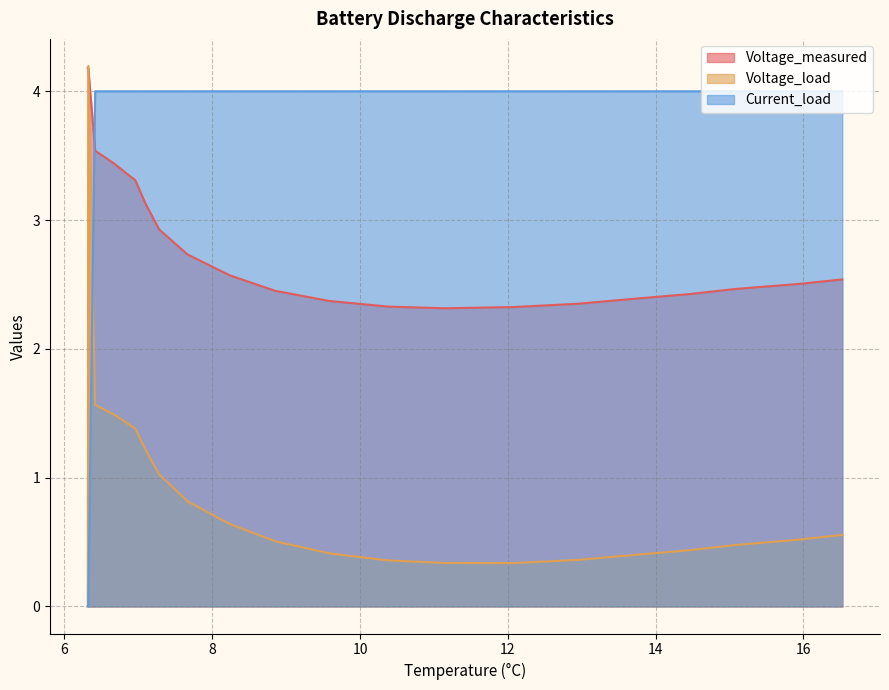

How many intersections are there between Voltage_measured and Current_load?

1